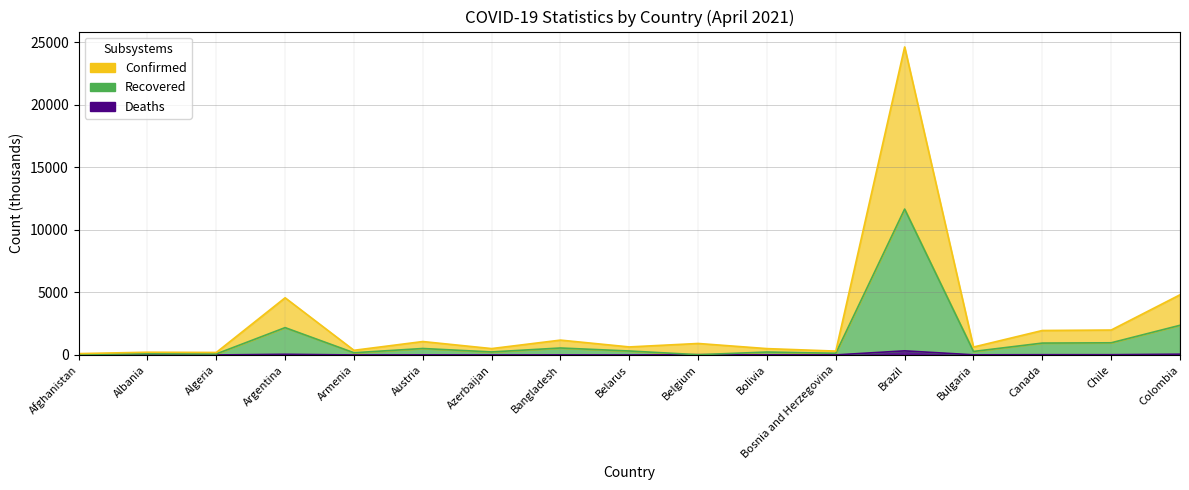

What is the difference between the Confirmed values at Argentina and Belarus?

3925.3